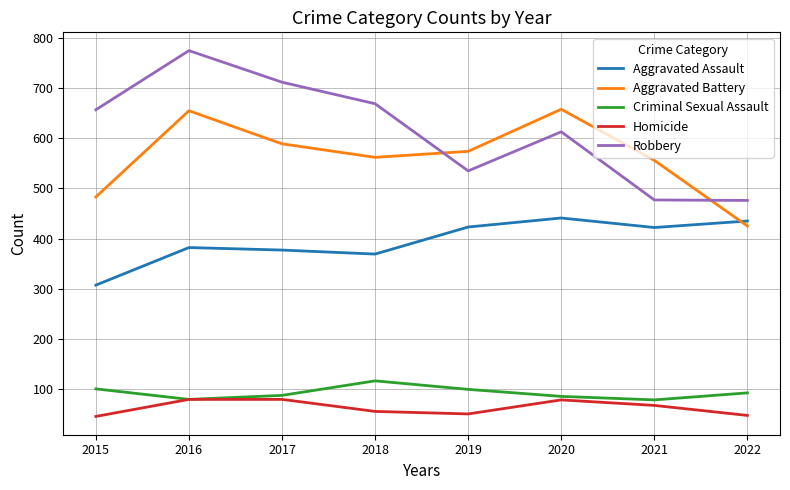

Rank the series by their maximum value, from highest to lowest.

Robbery, Aggravated Battery, Aggravated Assault, Criminal Sexual Assault, Homicide